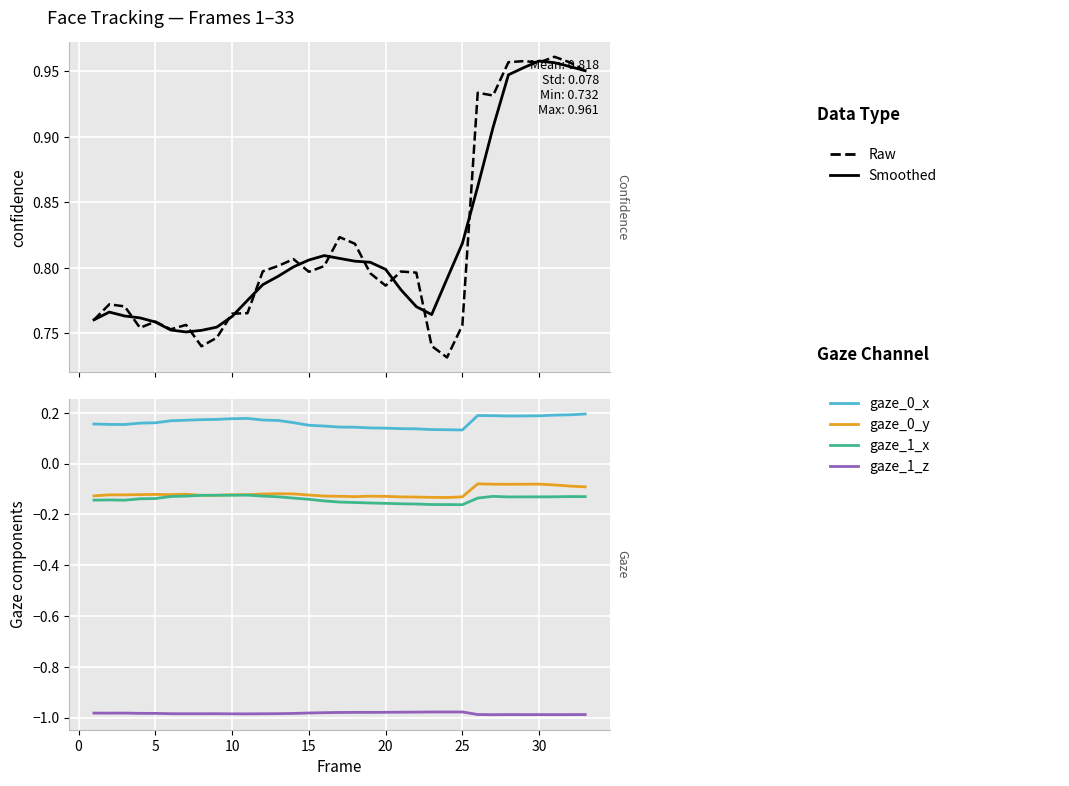

Between 25 and 20, which is larger?

25